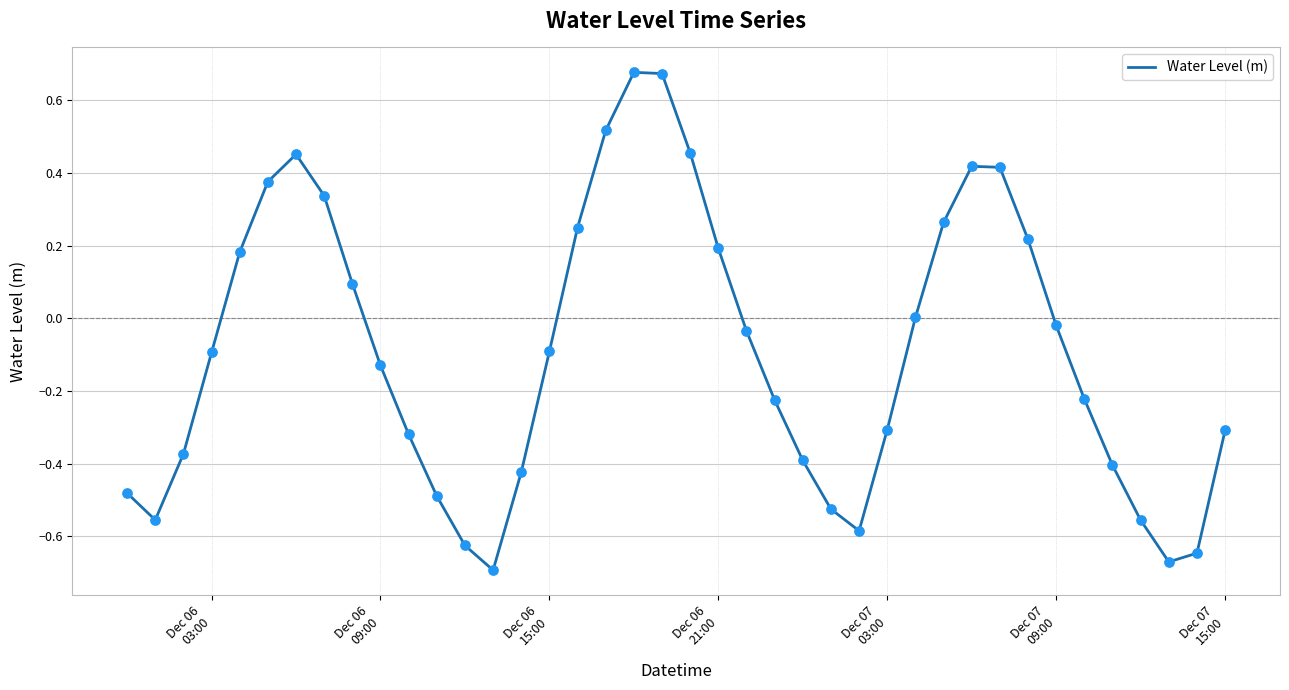

What is the difference between the maximum and minimum values?

1.4